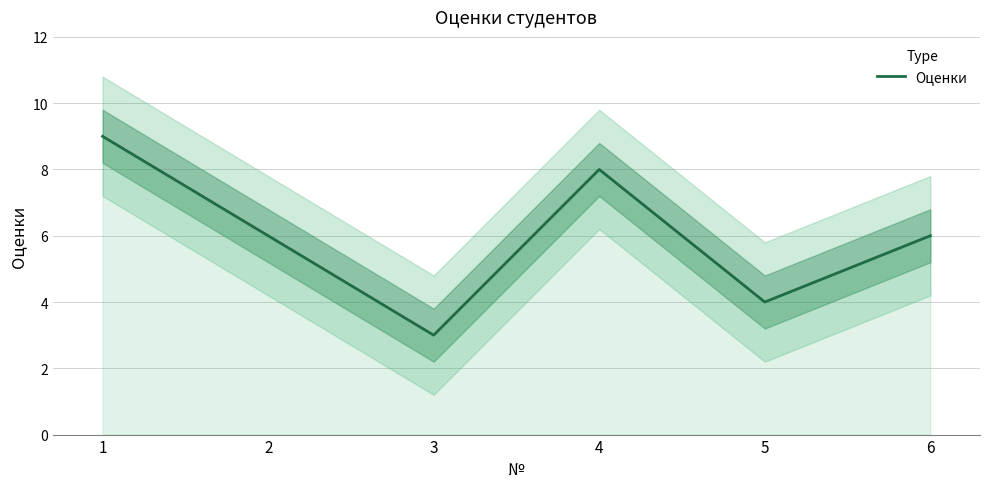

What is the approximate value at 3?

3